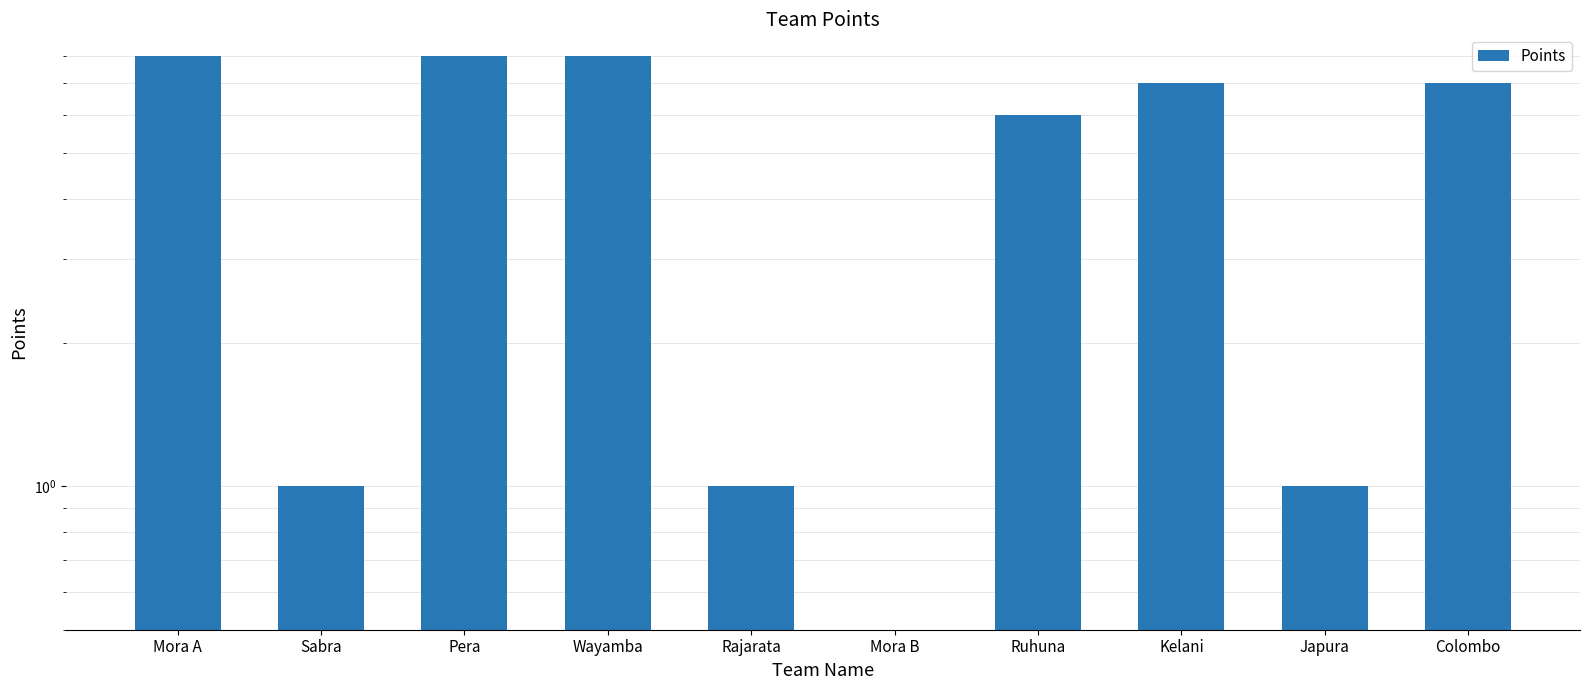

Rank the categories by value from lowest to highest.

Mora B, Sabra, Rajarata, Japura, Ruhuna, Kelani, Colombo, Mora A, Pera, Wayamba